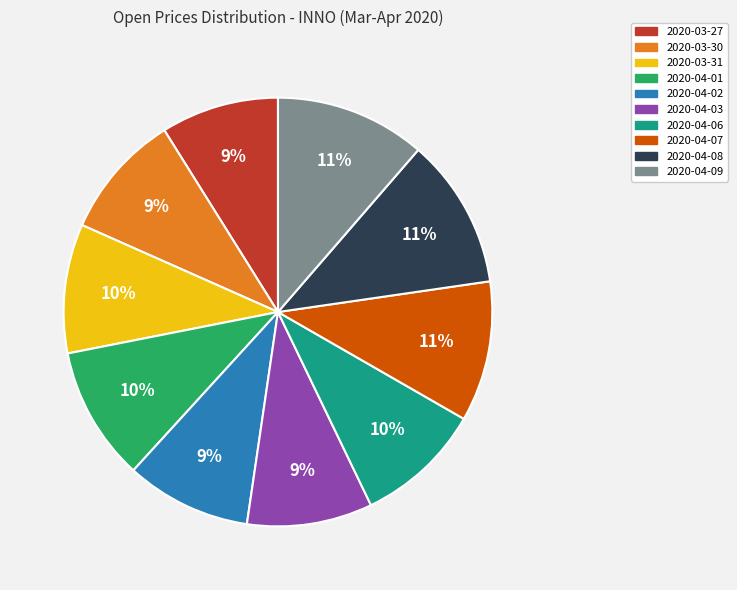

Is it true that 2020-03-30 is 20% of the pie?

False